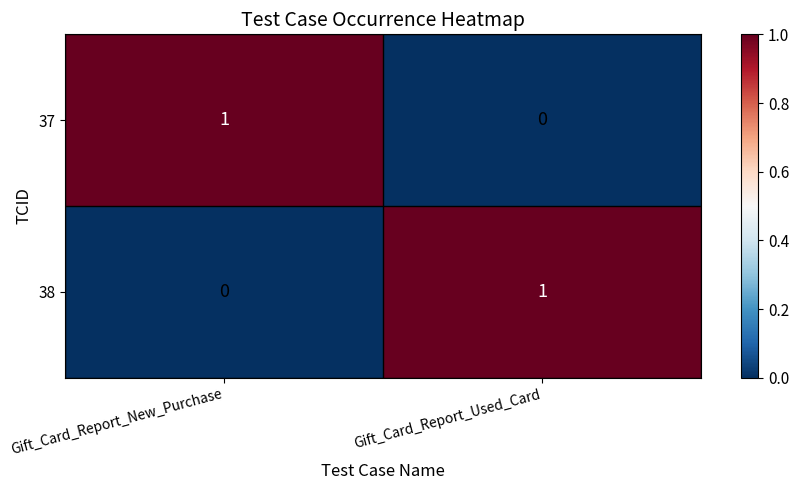

True or false: 38 has a value of 0 at Gift_Card_Report_New_Purchase.

True